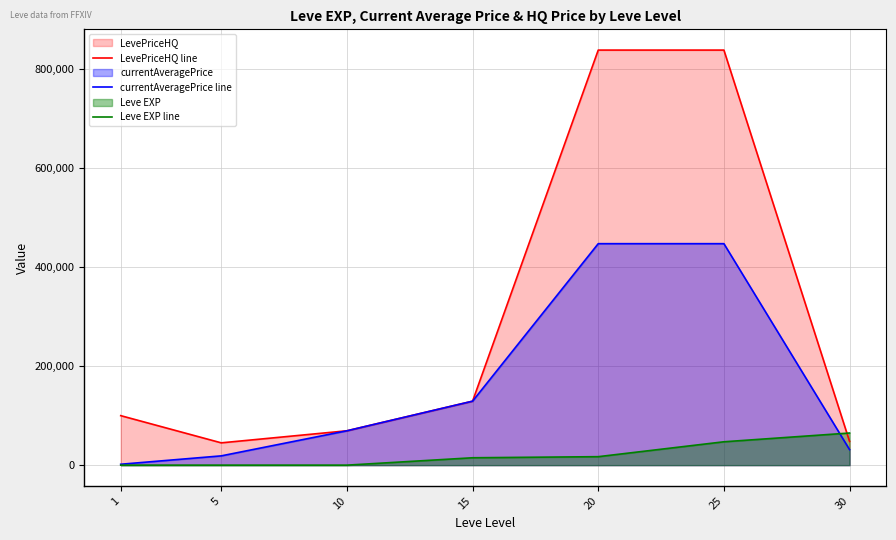

What are all the series names shown in the legend?

LevePriceHQ line, currentAveragePrice line, Leve EXP line